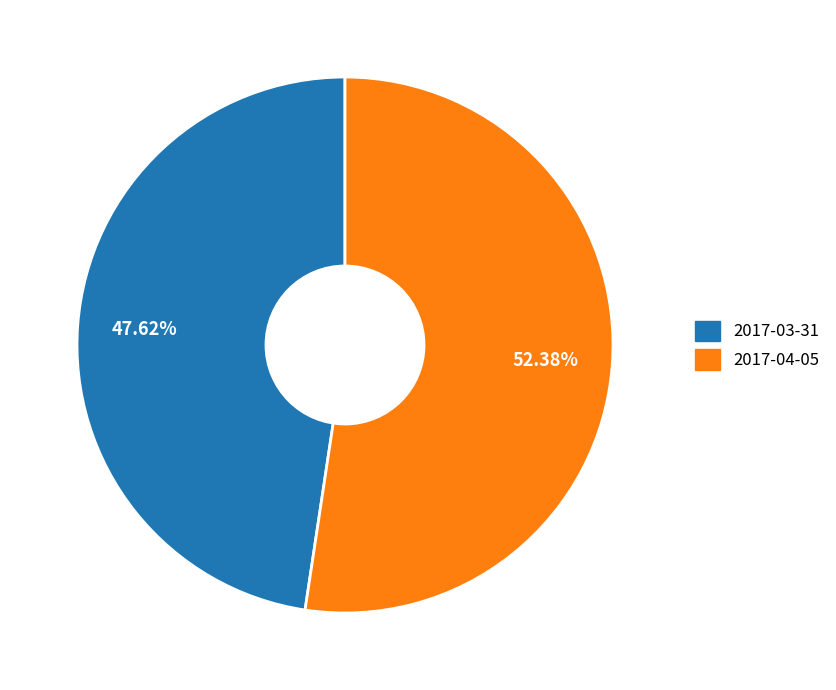

The 2017-04-05 slice represents 40% of the pie. True or false?

False